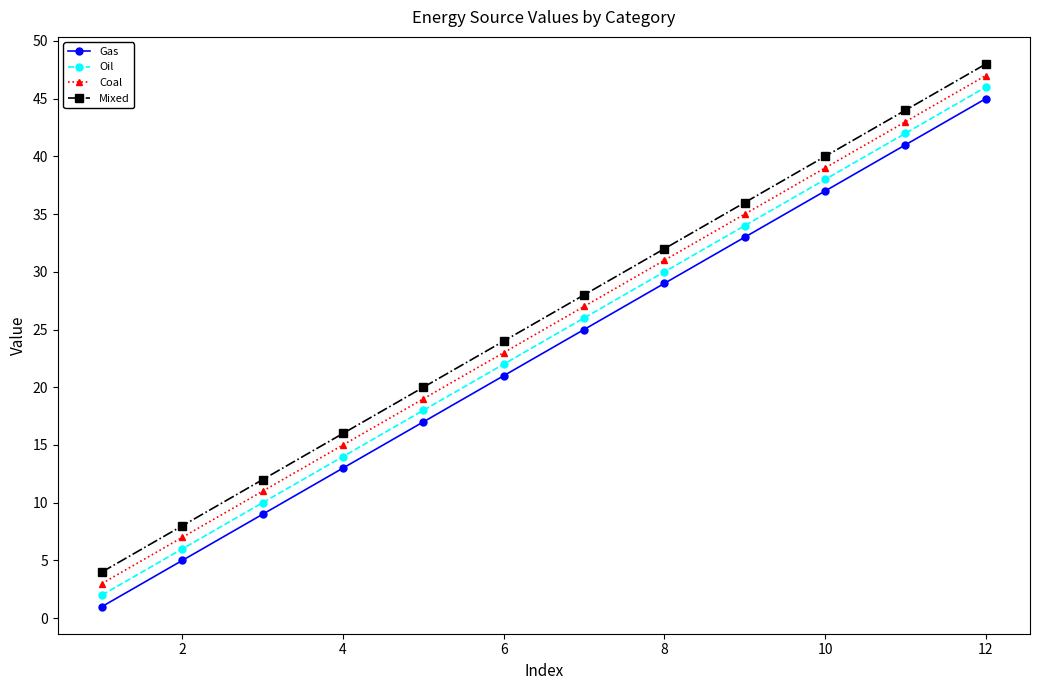

True or false: Coal and Gas intersect in this chart.

False